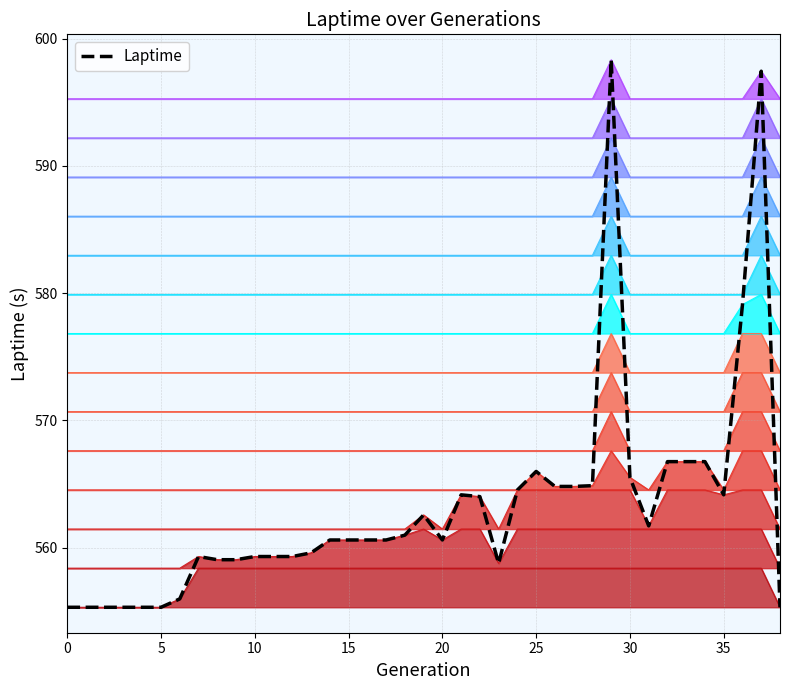

What is the label of the 28th point from the left?

27